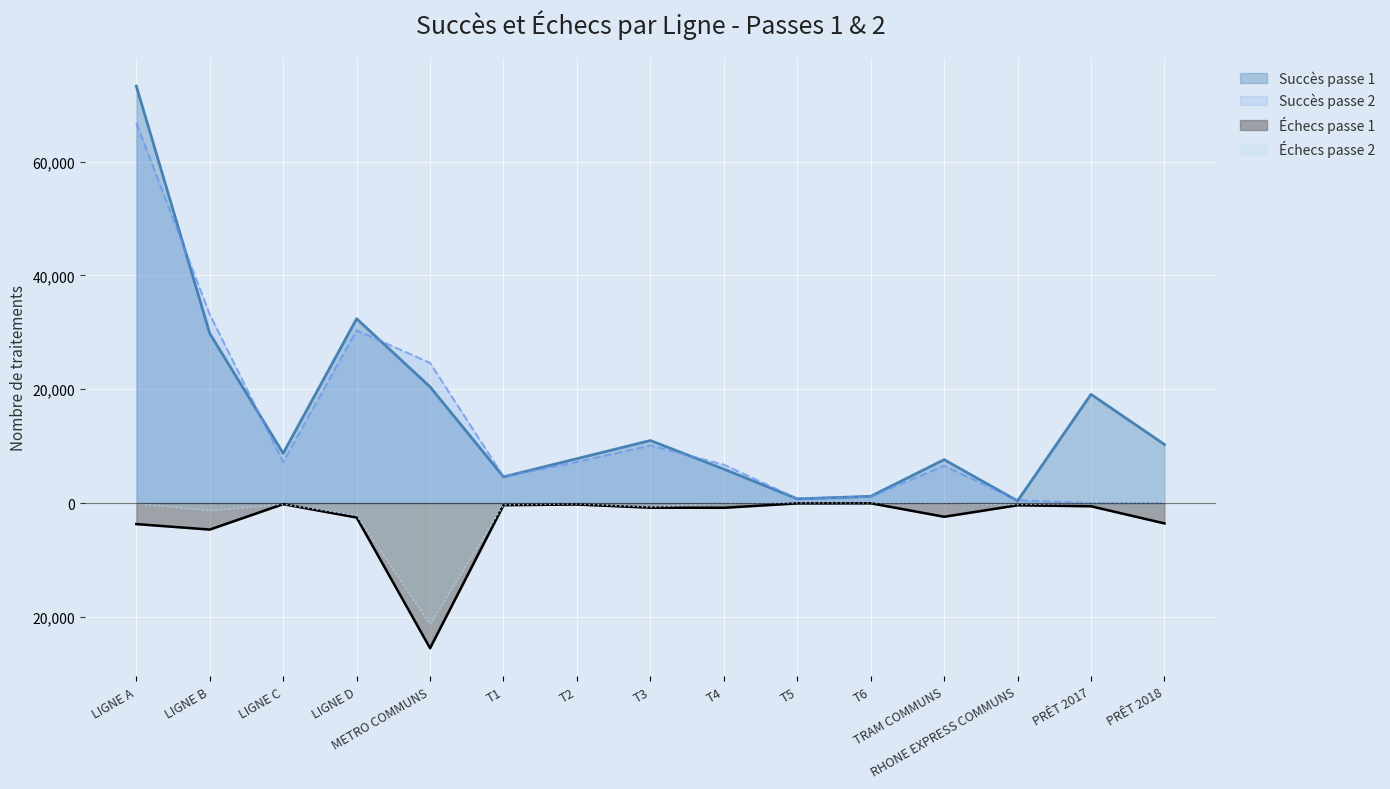

True or false: Échecs passe 1 and Échecs passe 2 intersect in this chart.

False